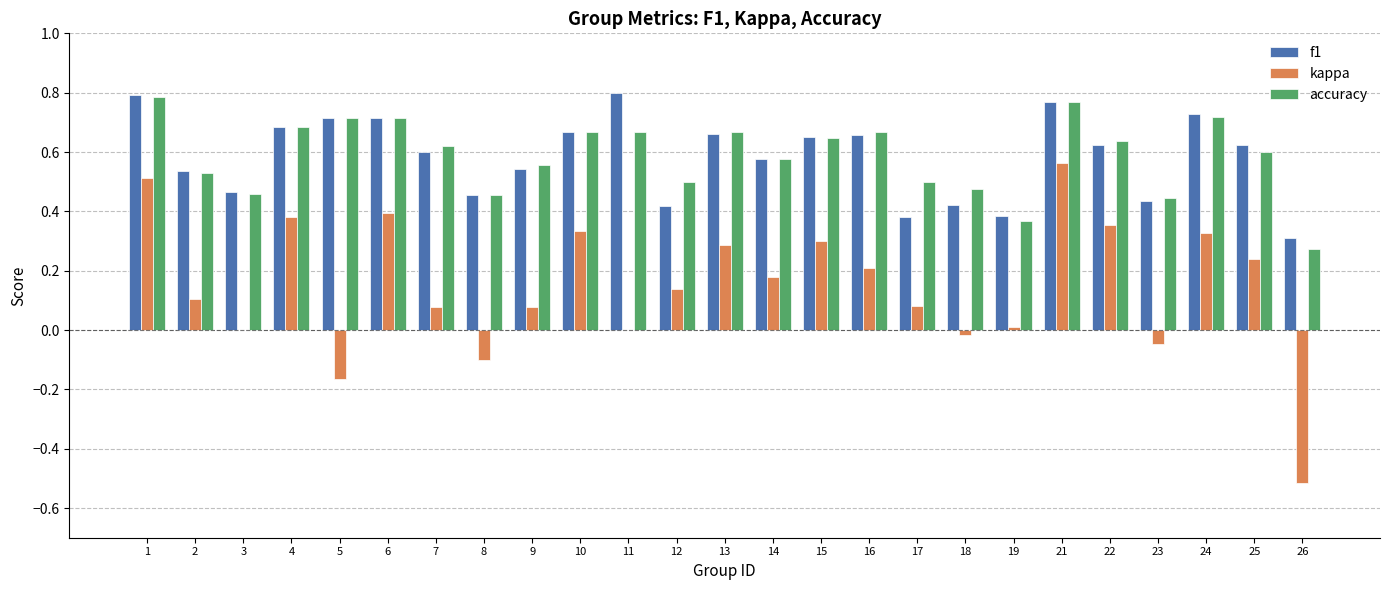

What is the total value across all series at 25?

1.5